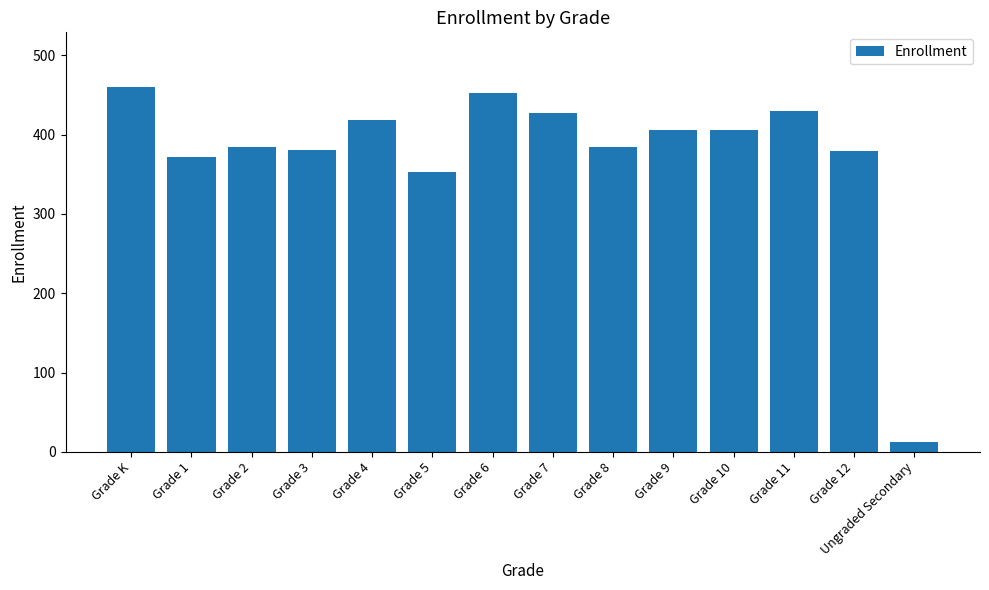

The chart shows a value of 430 at Grade 11. True or false?

True